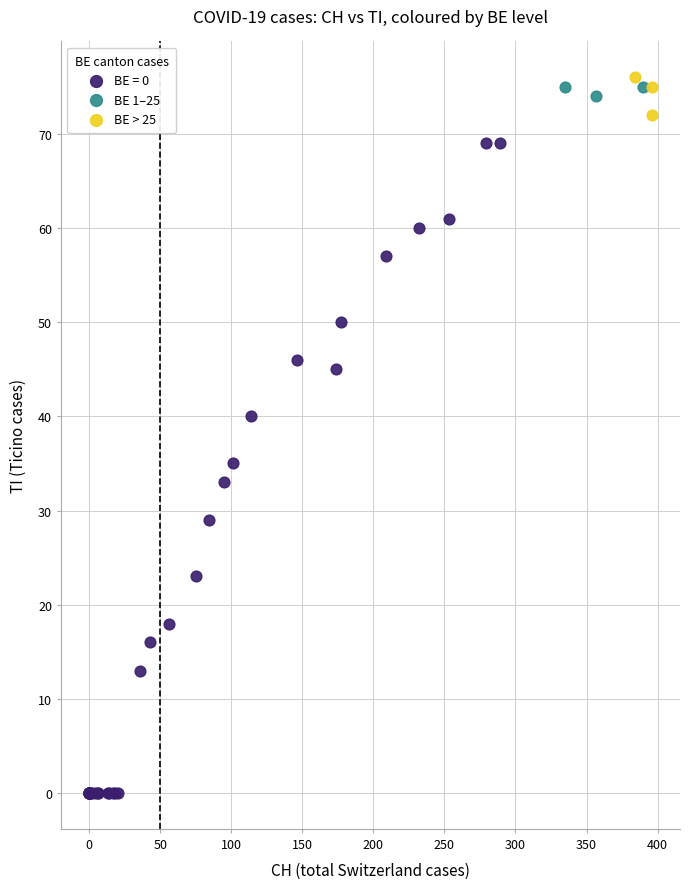

Which series has the largest Y range (max minus min)?

BE = 0